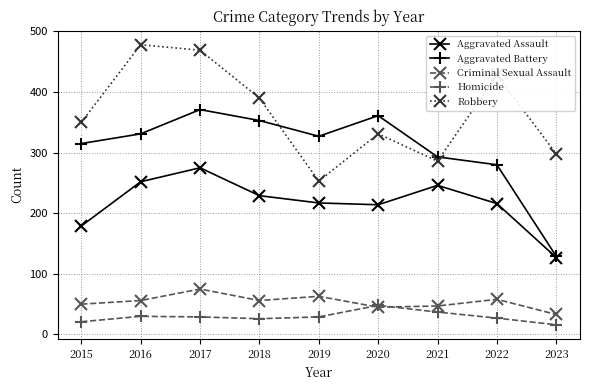

At which category does Robbery reach its first local valley?

2019